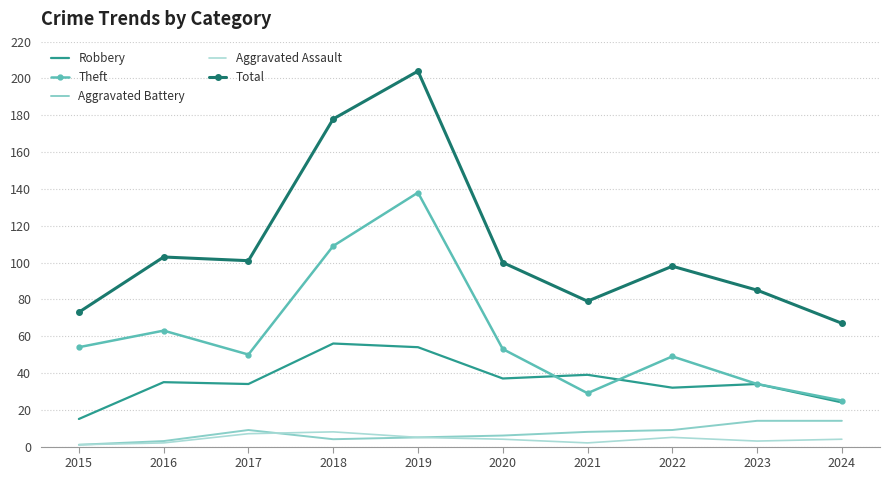

Rank the series by their maximum value, from highest to lowest.

Total, Theft, Robbery, Aggravated Battery, Aggravated Assault